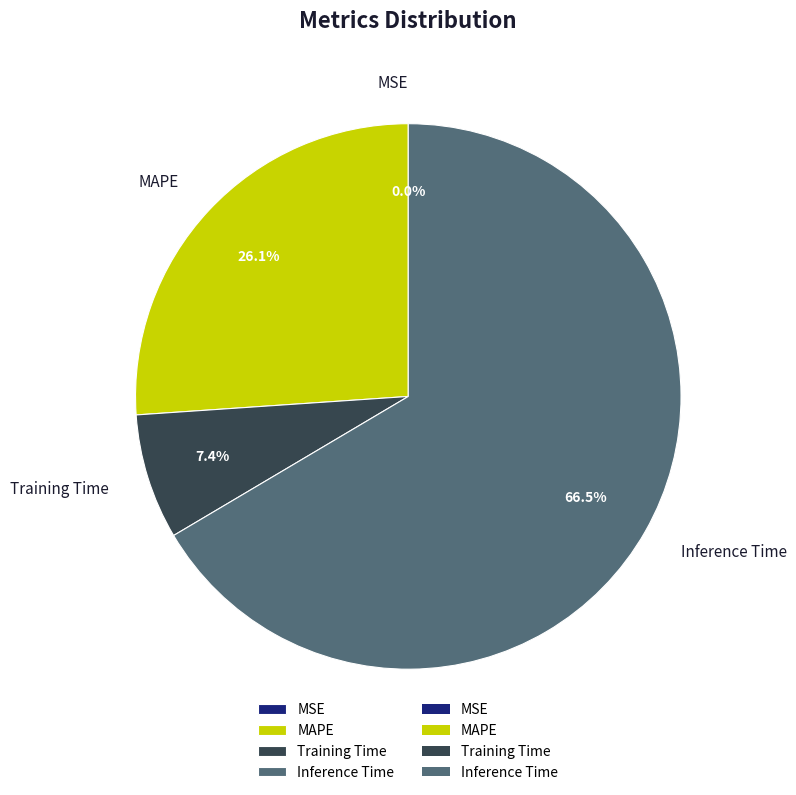

Is the sum of MAPE and Inference Time greater than half?

Yes